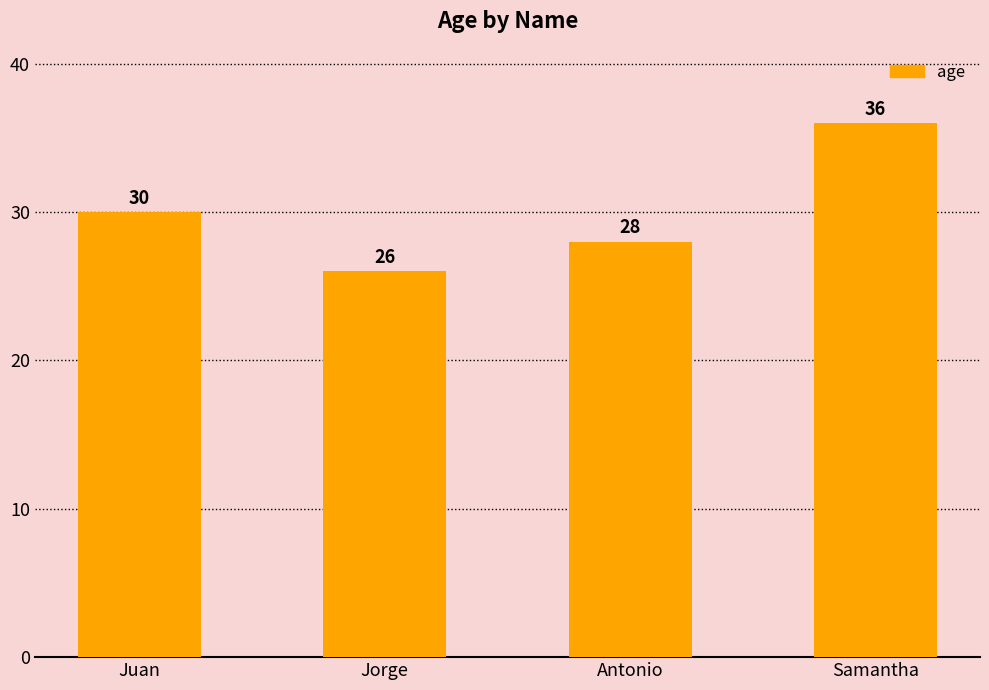

Reading right to left, list all the values displayed in this chart.

Samantha=36	Antonio=28	Jorge=26	Juan=30